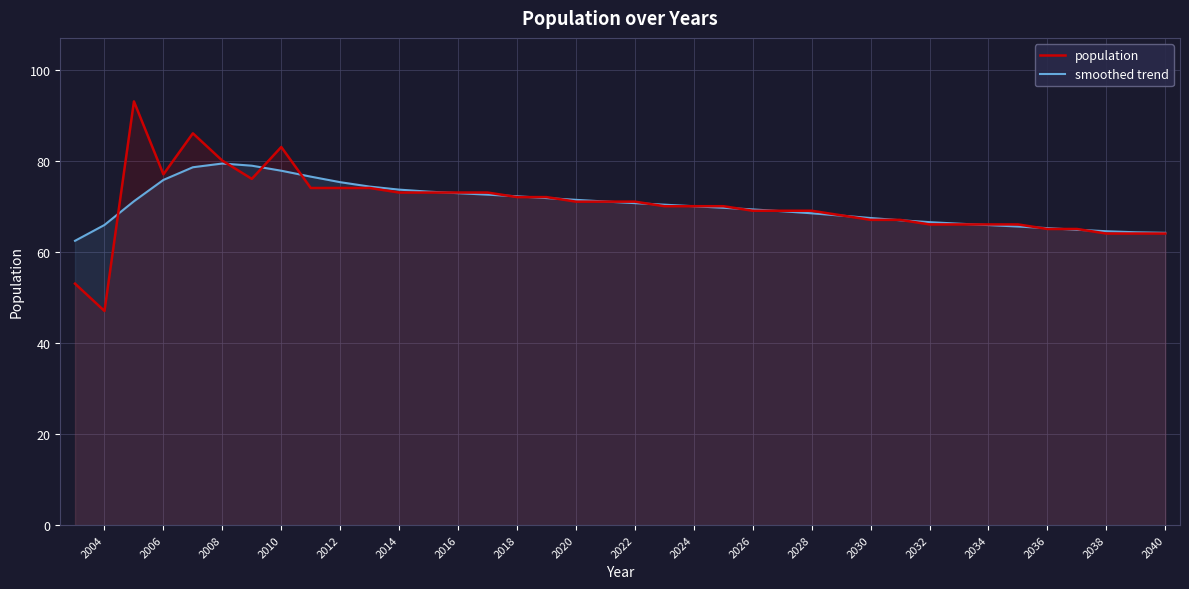

How many intersections are there between population and smoothed trend?

20